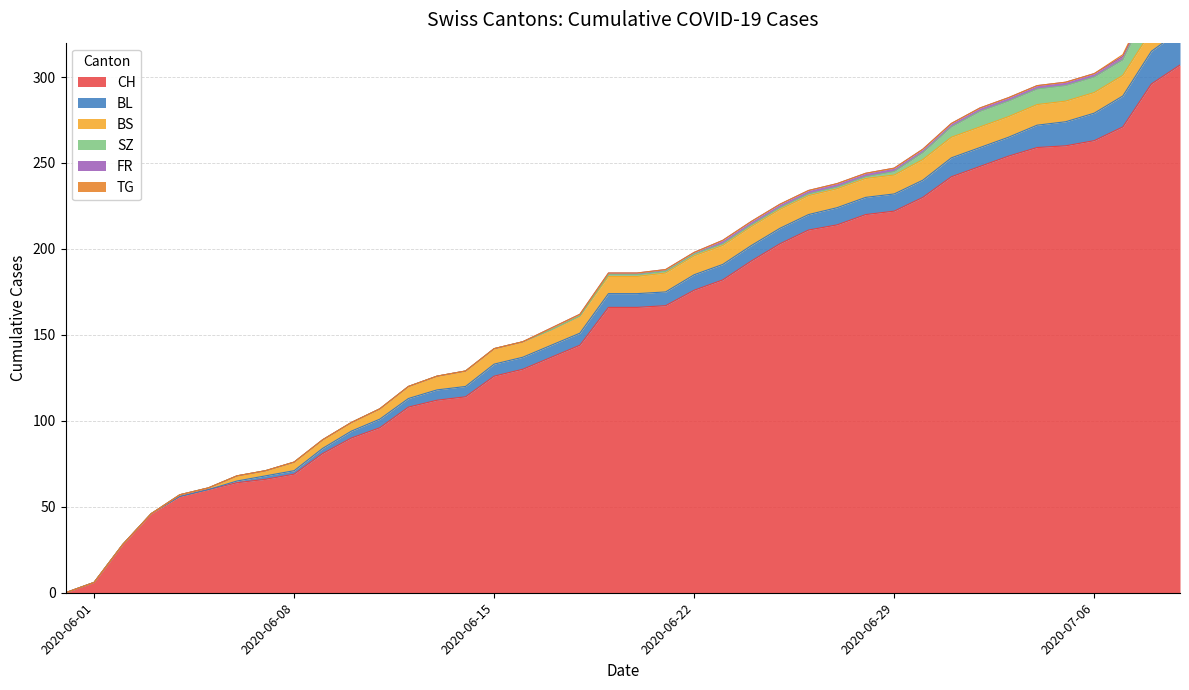

What is the sum of all CH values?

6283